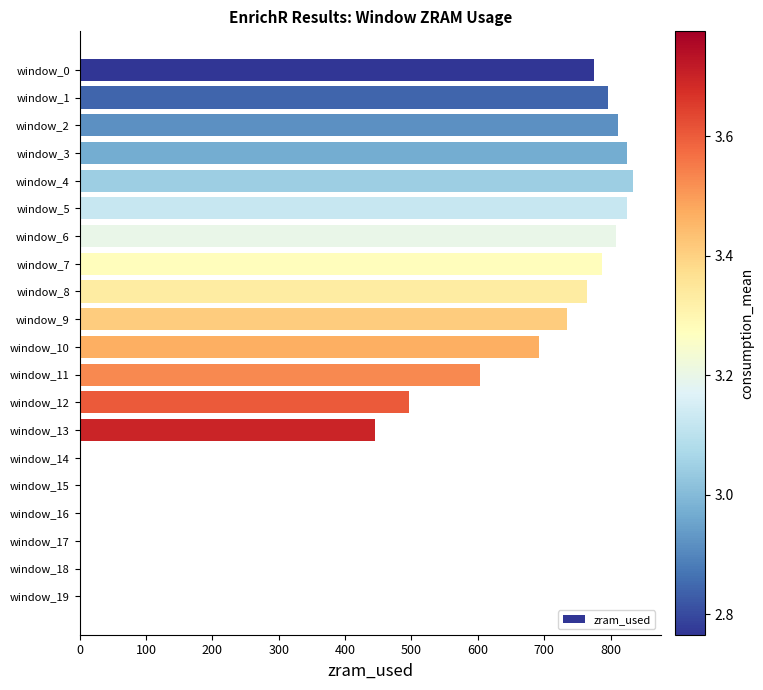

Between window_11 and window_5, which is larger?

window_5